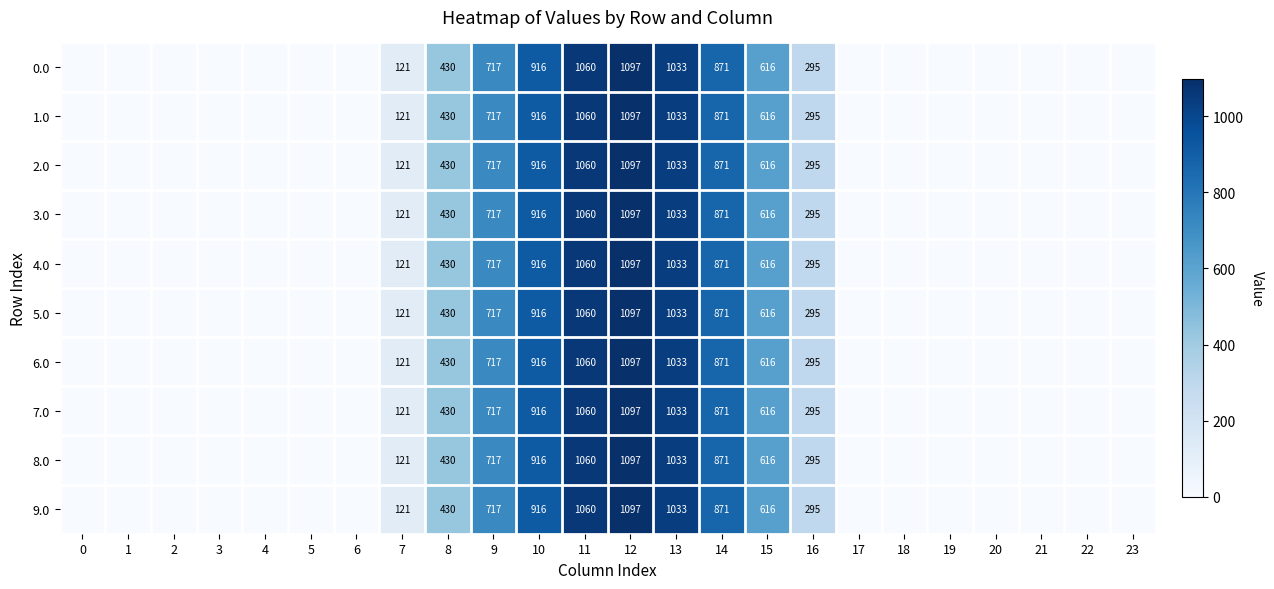

True or false: 1.0 has a value of 1097 at 12.

True